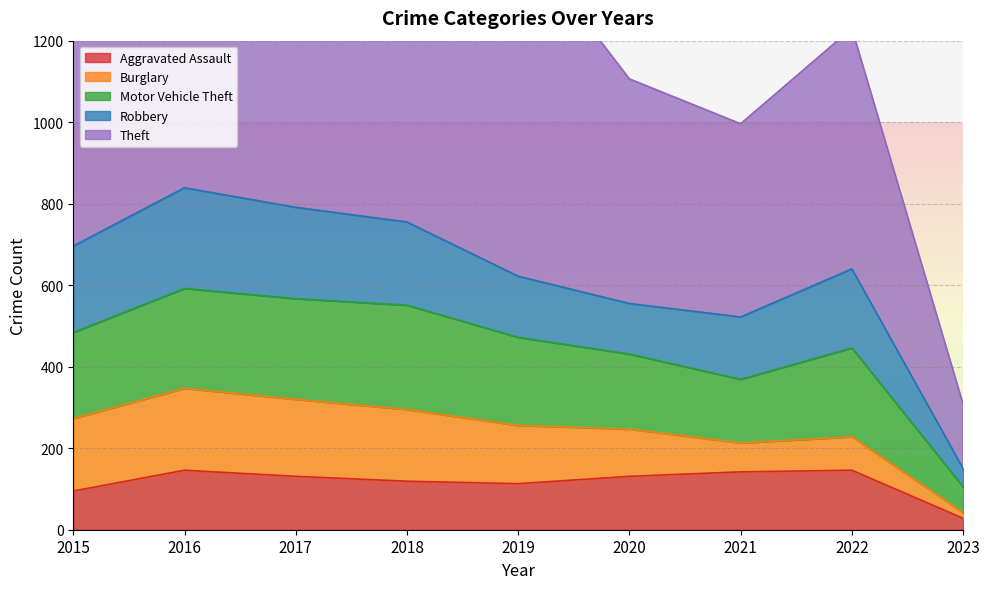

The value of Theft at 2021 is 341. True or false?

False